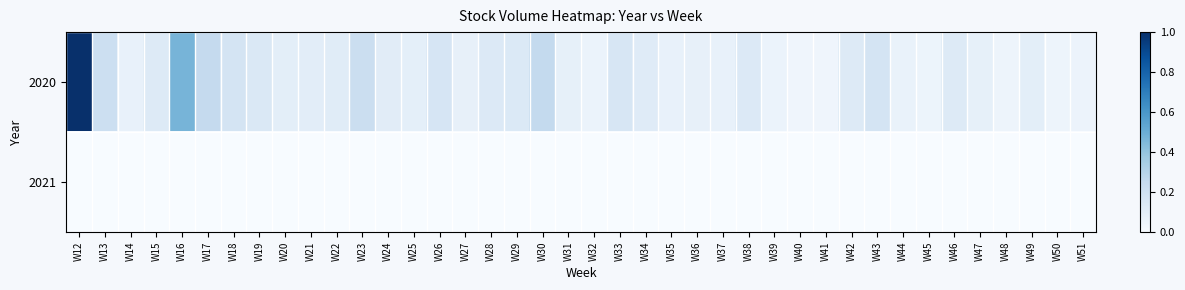

Which has a higher value, W27 or W37?

W27